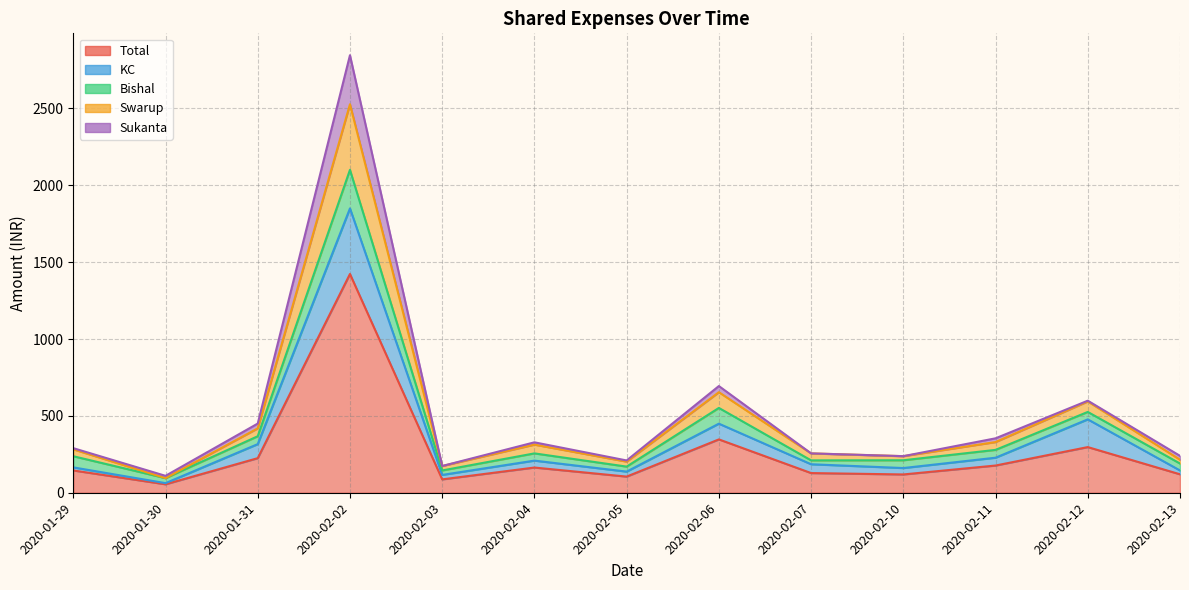

Is it true that Swarup equals 1222.3 at 2020-02-06?

False